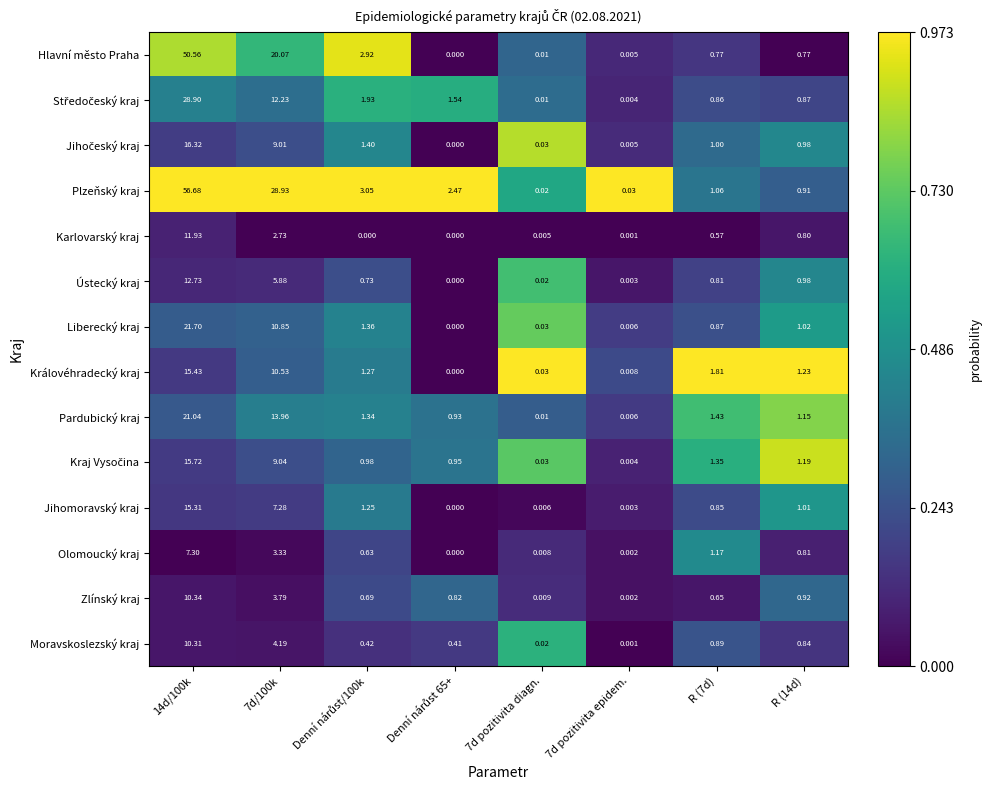

What is the total value across all series at R (14d)?

13.5